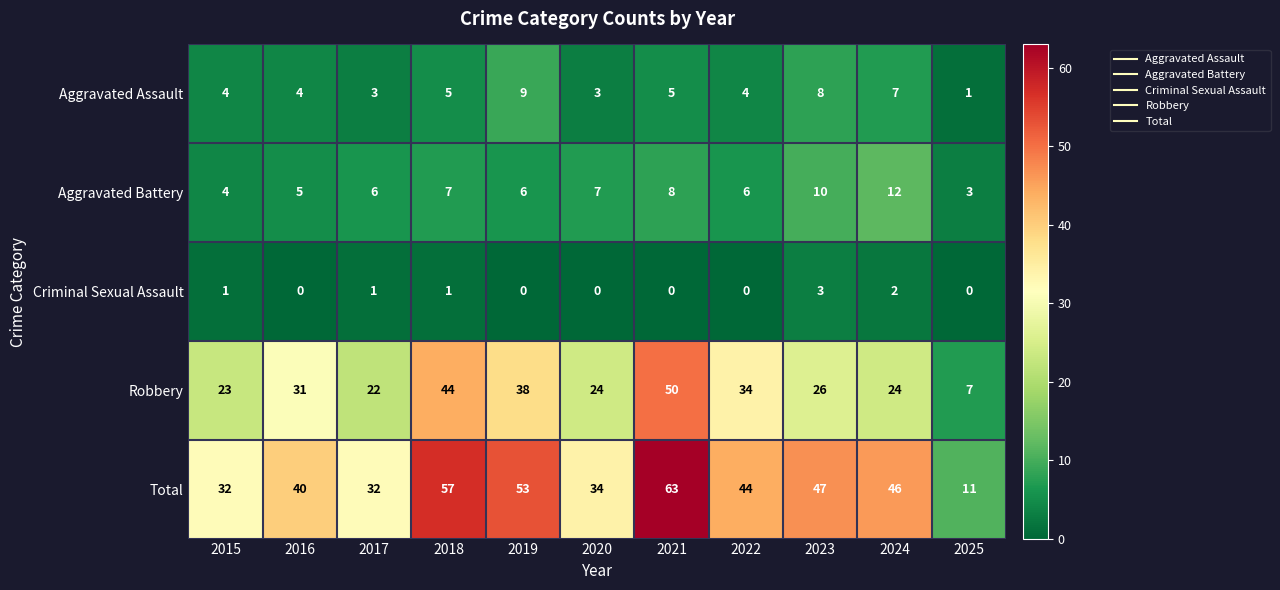

Which series has the largest range (max minus min)?

Total